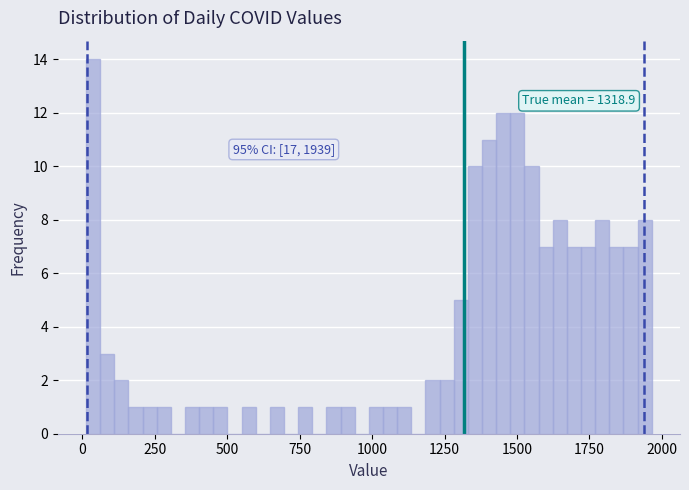

Read against the x-axis, roughly where is the centre of the tallest bar?

50